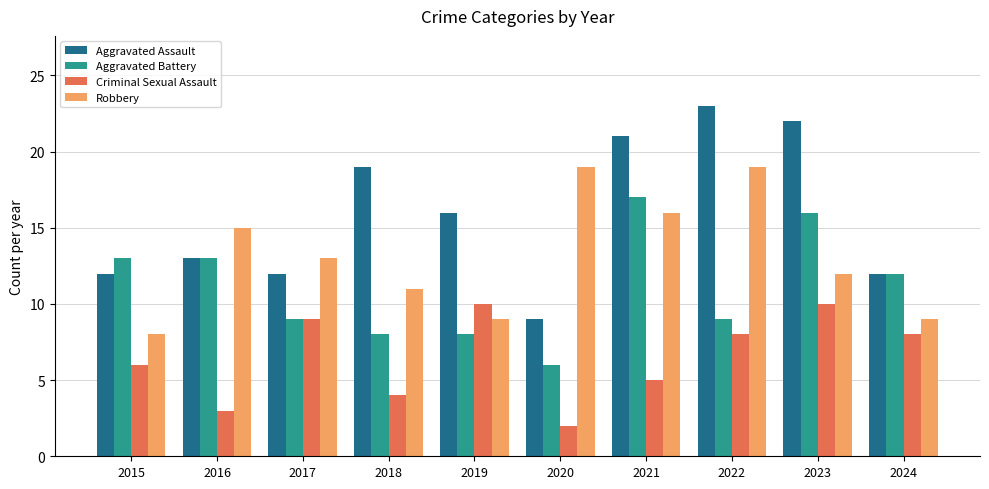

Which series has the widest spread of values?

Aggravated Assault